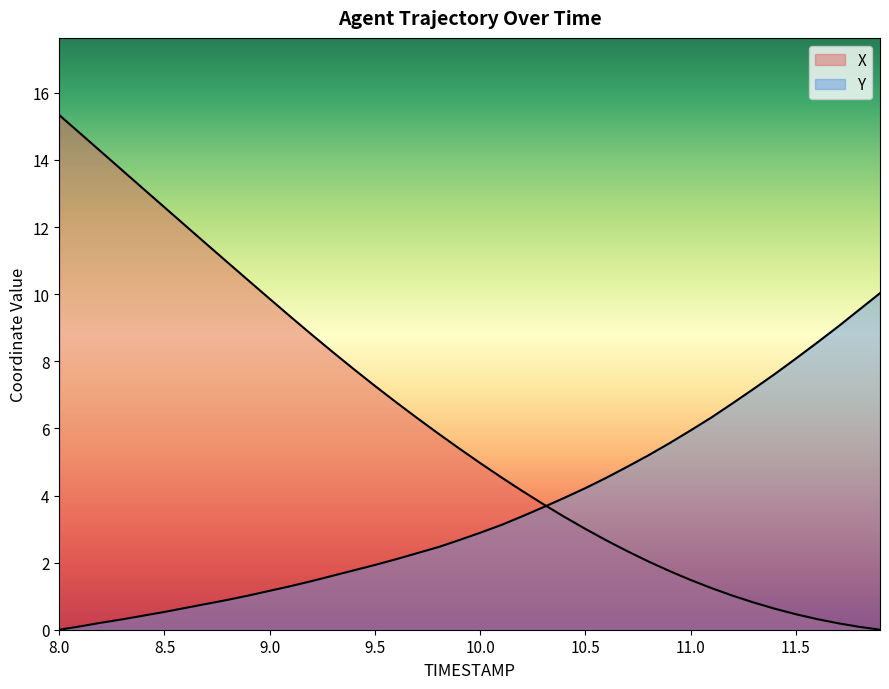

Count the number of categories in the chart.

40